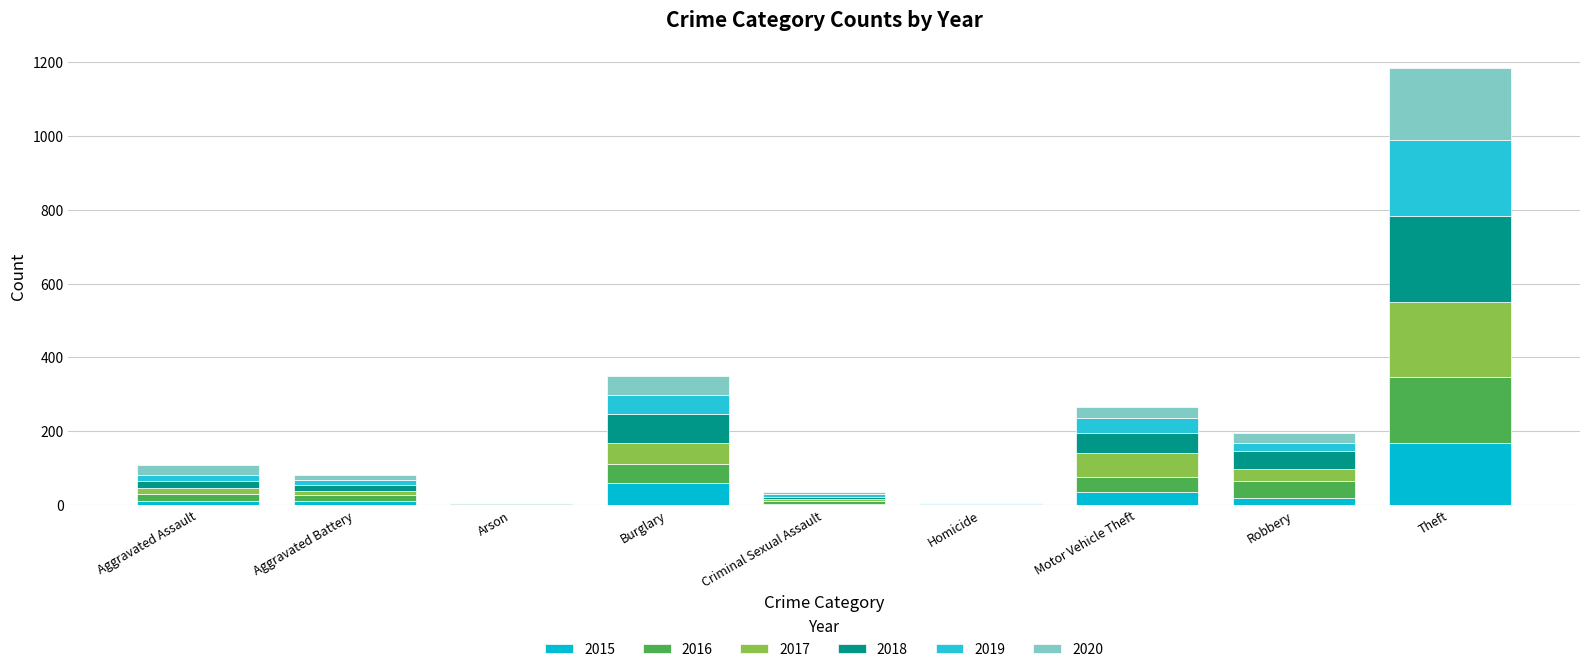

True or false: 2018 has a value of 353 at Theft.

False